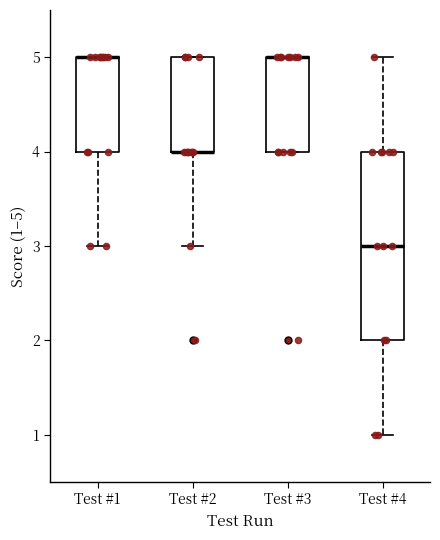

Reading left to right, transcribe this box plot: for each box, give where its median line is, the range the box spans, and where its two whiskers end, as read against the y-axis. The values are not printed on the chart, so give them approximately, as read against the axis.

Test #1: median 5 (drawn on the box's upper edge), box 4 to 5, whiskers 3 to 5
Test #2: median 4 (drawn on the box's lower edge), box 4 to 5, whiskers 3 to 5
Test #3: median 5 (drawn on the box's upper edge), box 4 to 5, whiskers 4 to 5
Test #4: median 3, box 2 to 4, whiskers 1 to 5